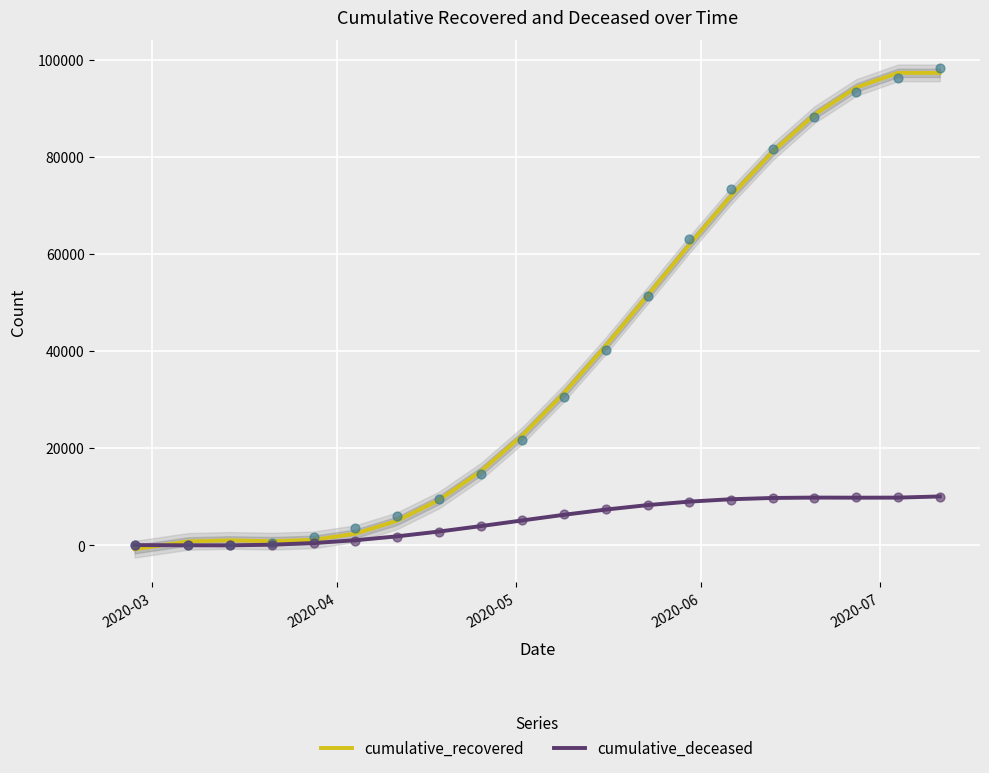

At how many categories does at least one series exceed 32811?

9